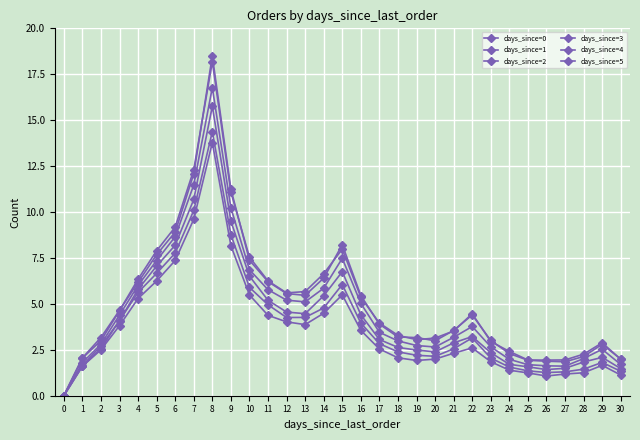

True or false: days_since=5 and days_since=2 intersect in this chart.

False